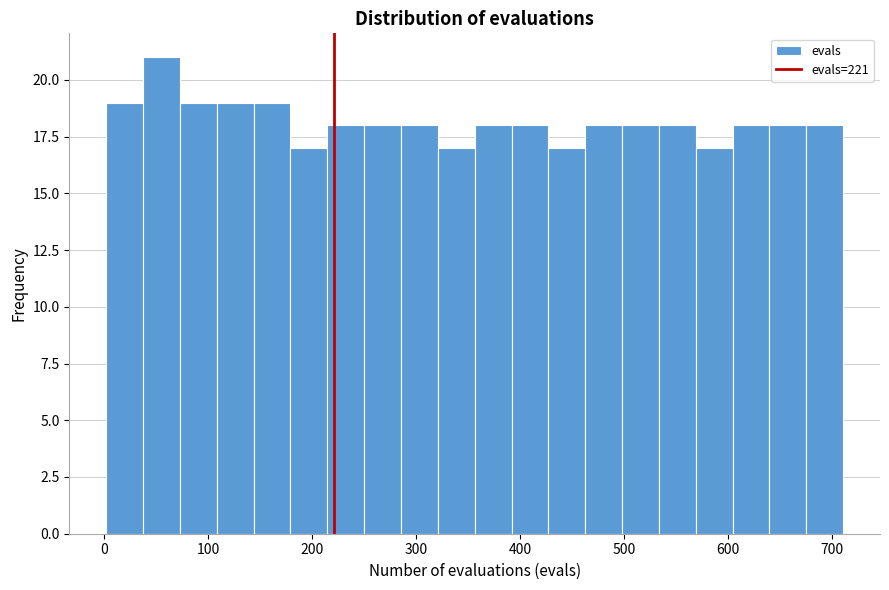

Read against the x-axis, roughly where is the centre of the tallest bar?

60